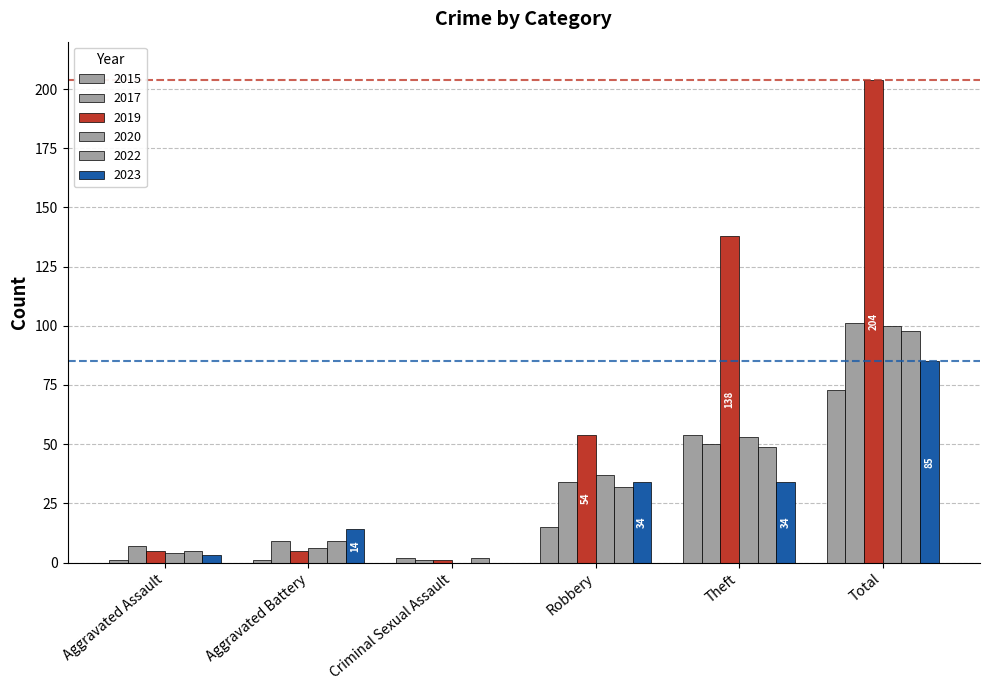

Are the bars horizontal?

No